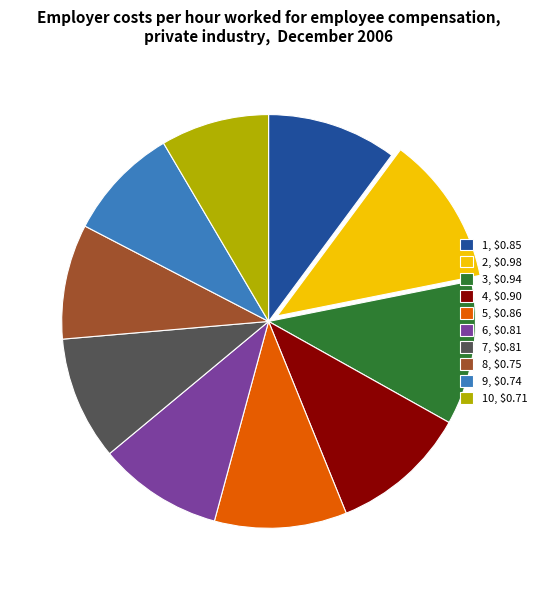

The 5, $0.86 slice represents 10% of the pie. True or false?

True